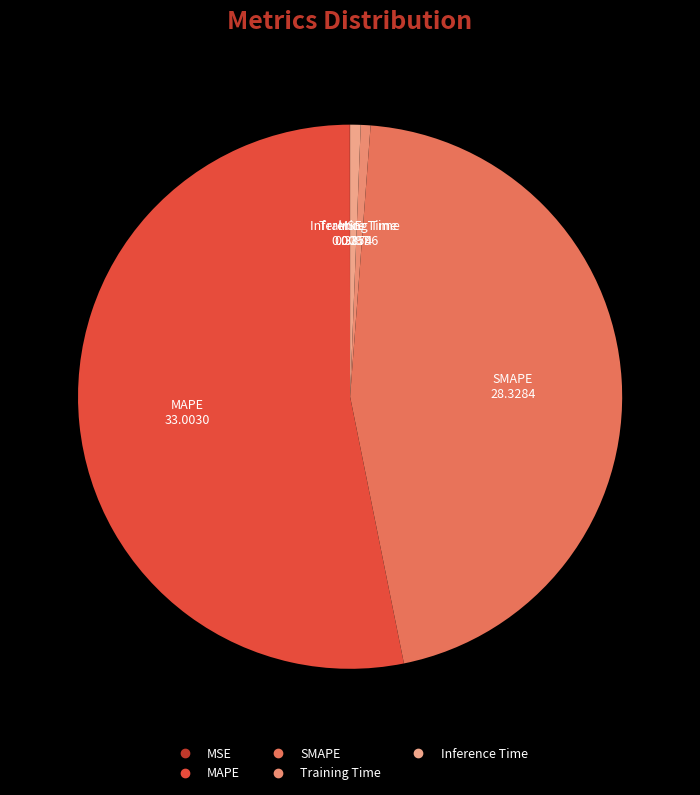

Does any single category account for the majority?

Yes